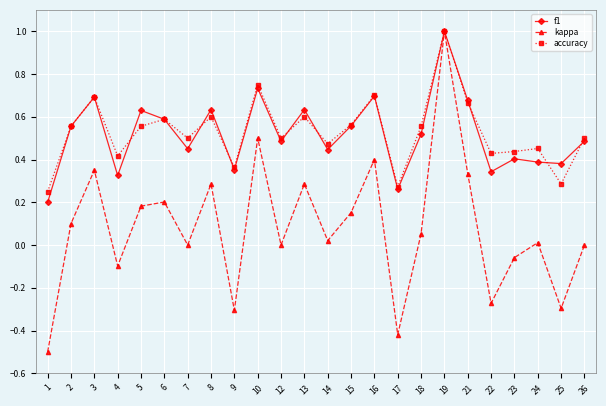

Is the value of kappa at 6 greater than the value of accuracy at 2?

No